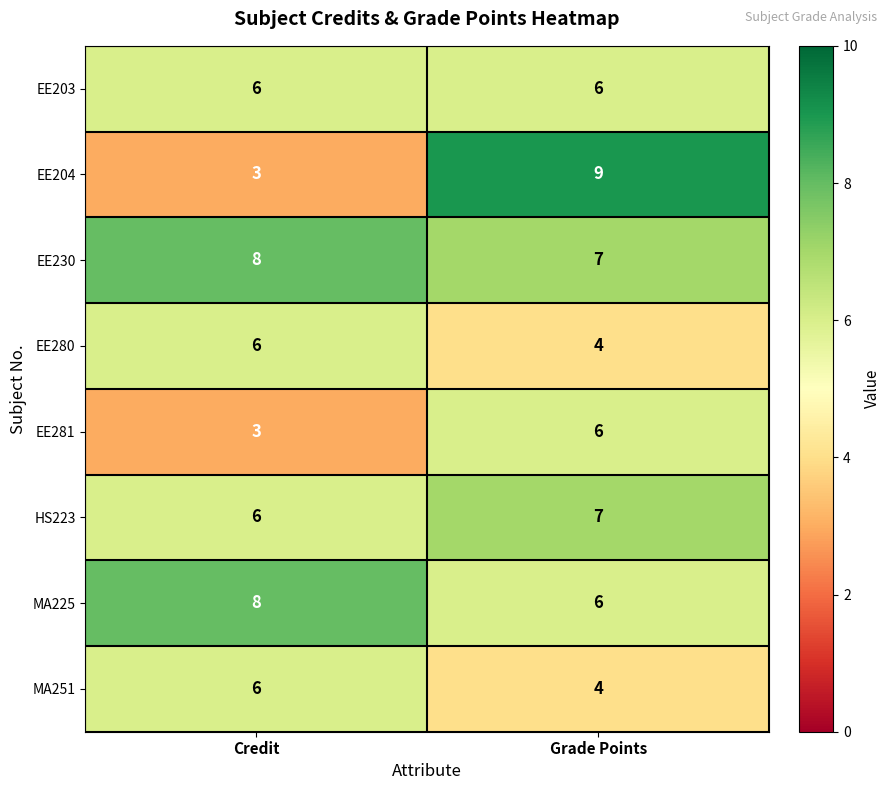

Which series has the largest range (max minus min)?

EE204